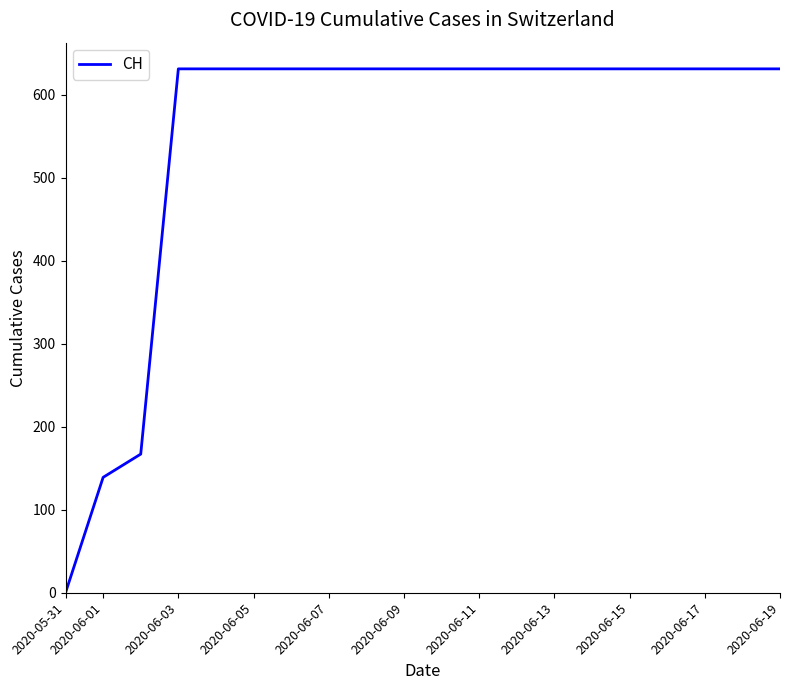

What is the maximum value shown in the chart?

631